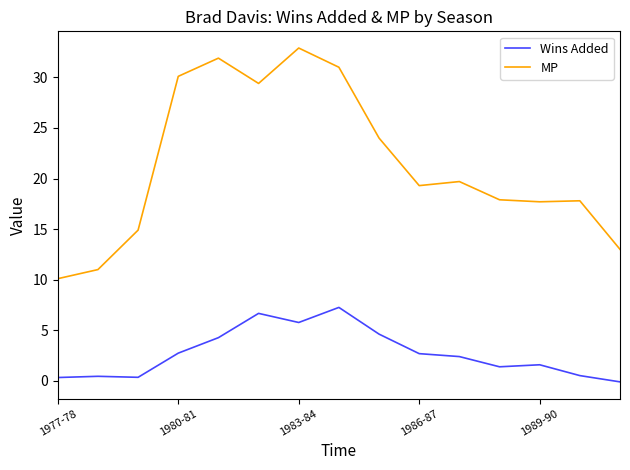

Which series has the widest spread of values?

MP